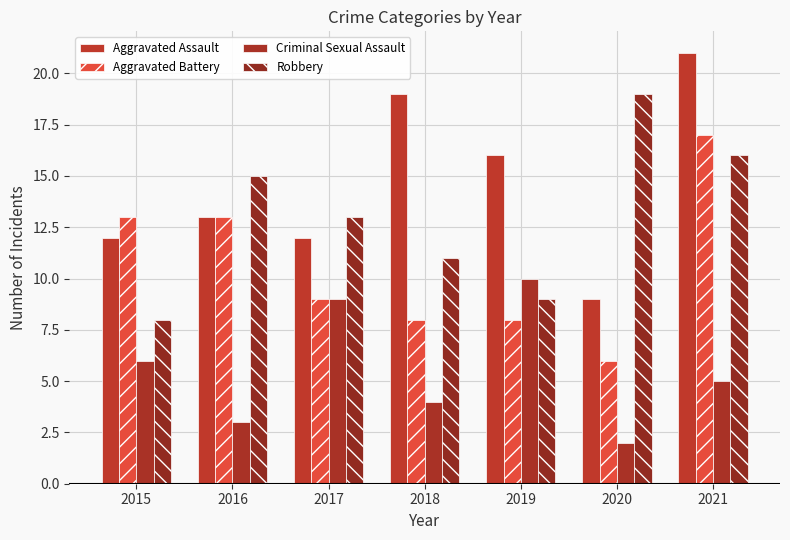

Is it true that Robbery equals 19 at 2020?

True